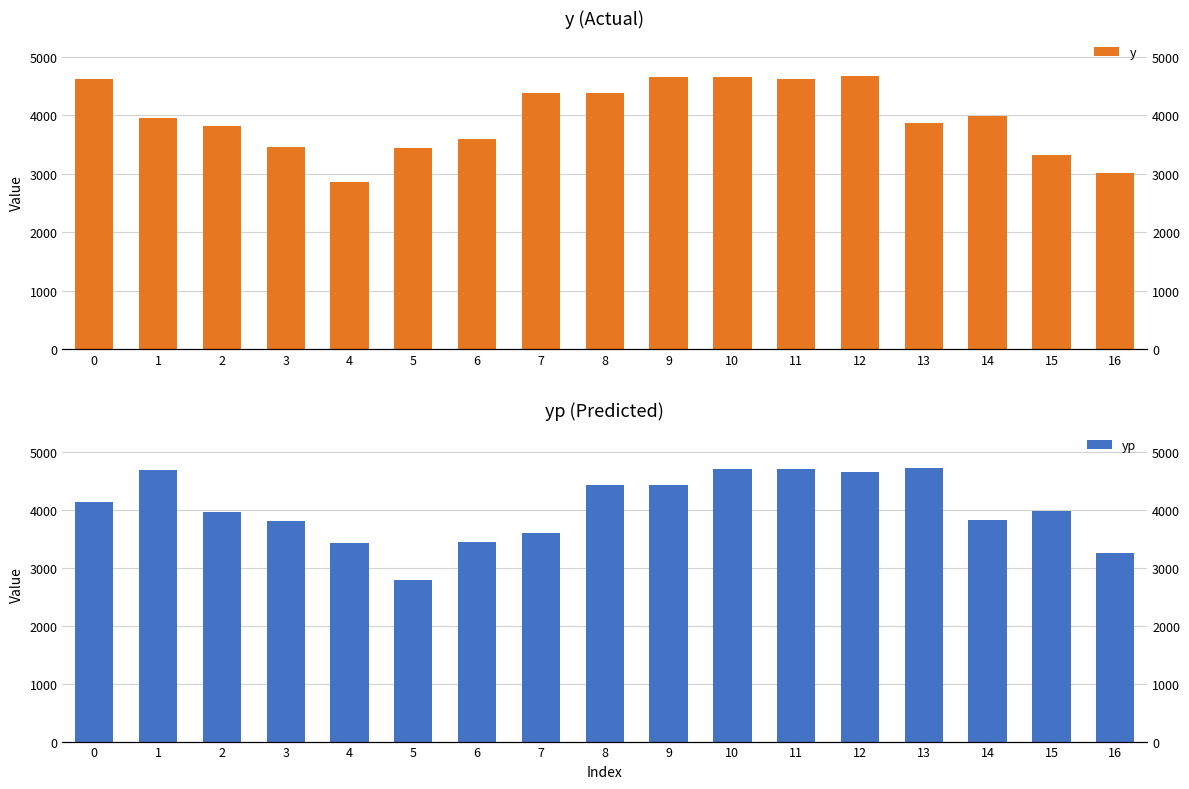

What is the highest value of the yp series?

4715.8